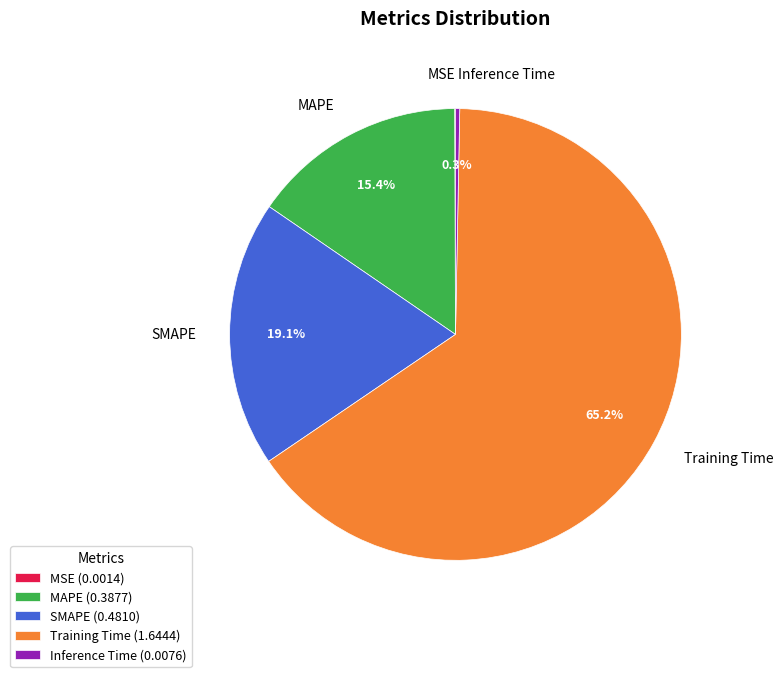

Does Training Time account for over 50% of the chart?

Yes